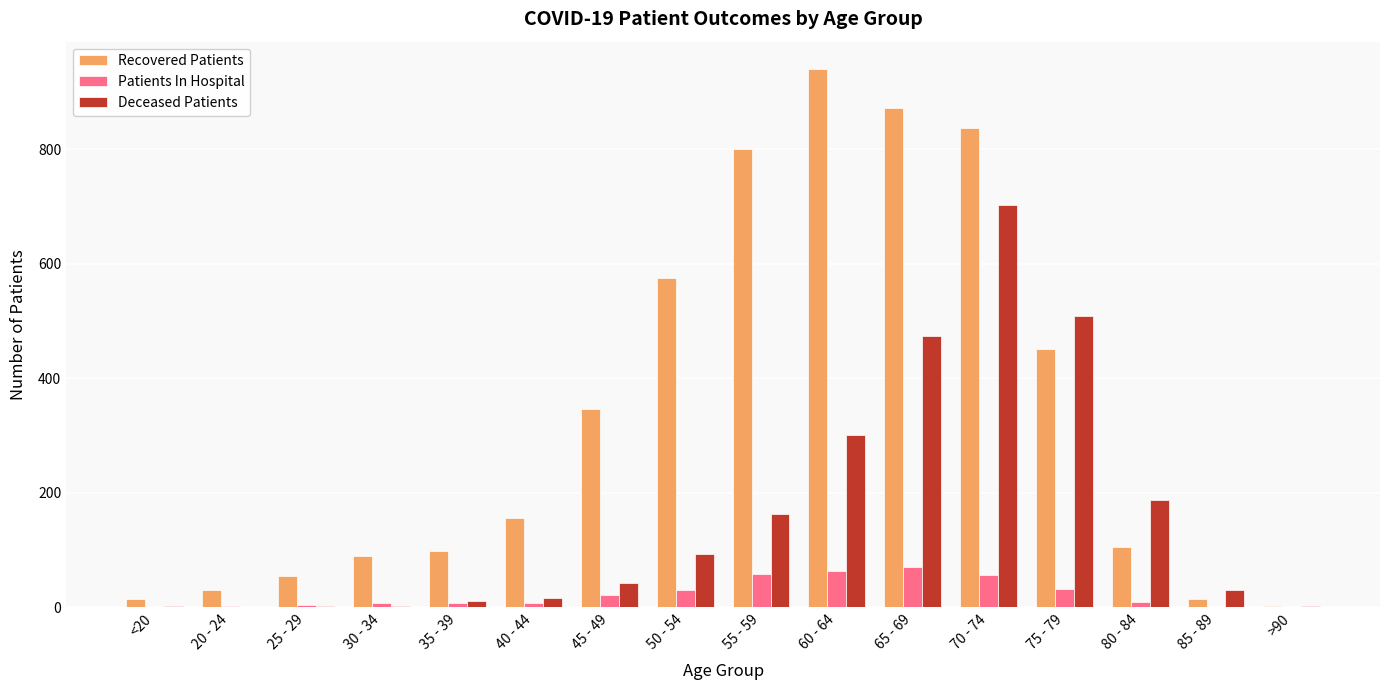

Which category has the highest value across all series?

60 - 64